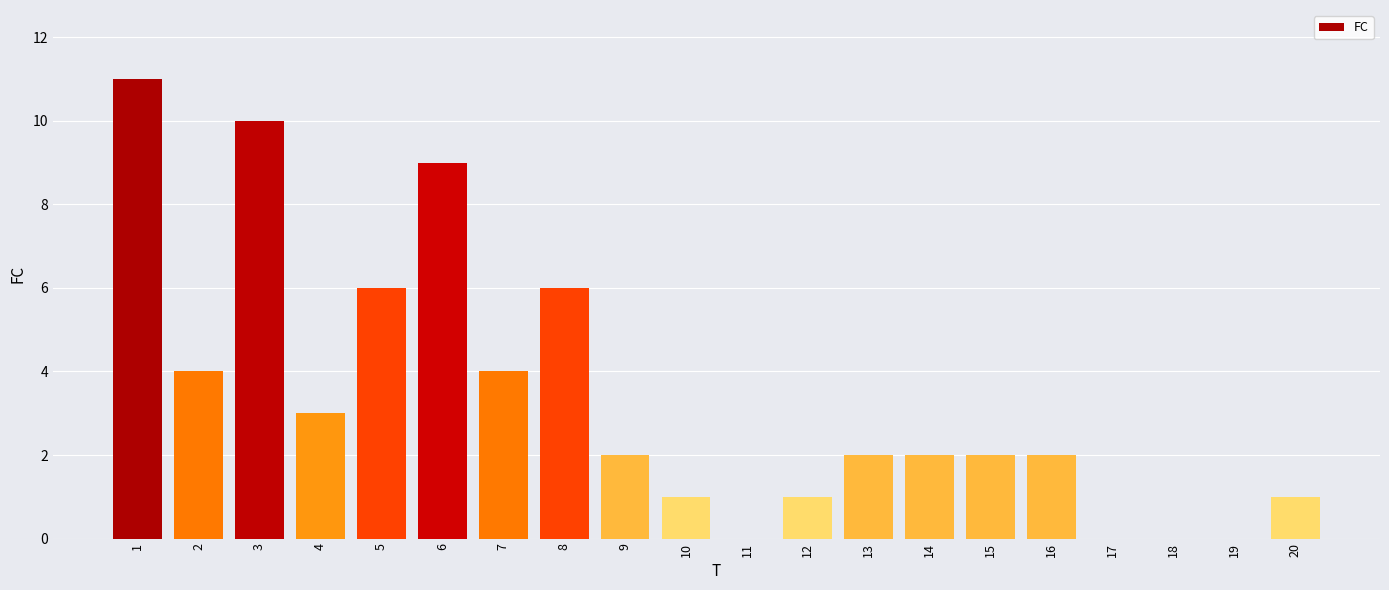

What is the maximum value shown in the chart?

11